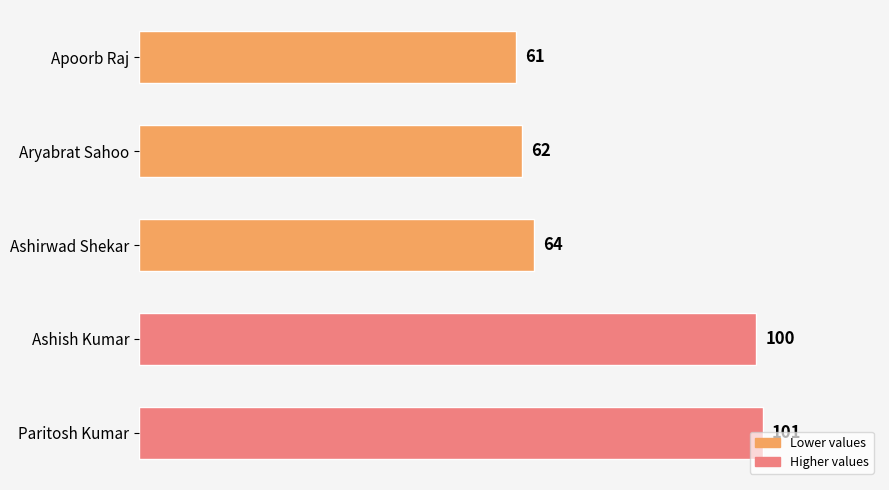

Rank the categories by value from lowest to highest.

Apoorb Raj, Aryabrat Sahoo, Ashirwad Shekar, Ashish Kumar, Paritosh Kumar